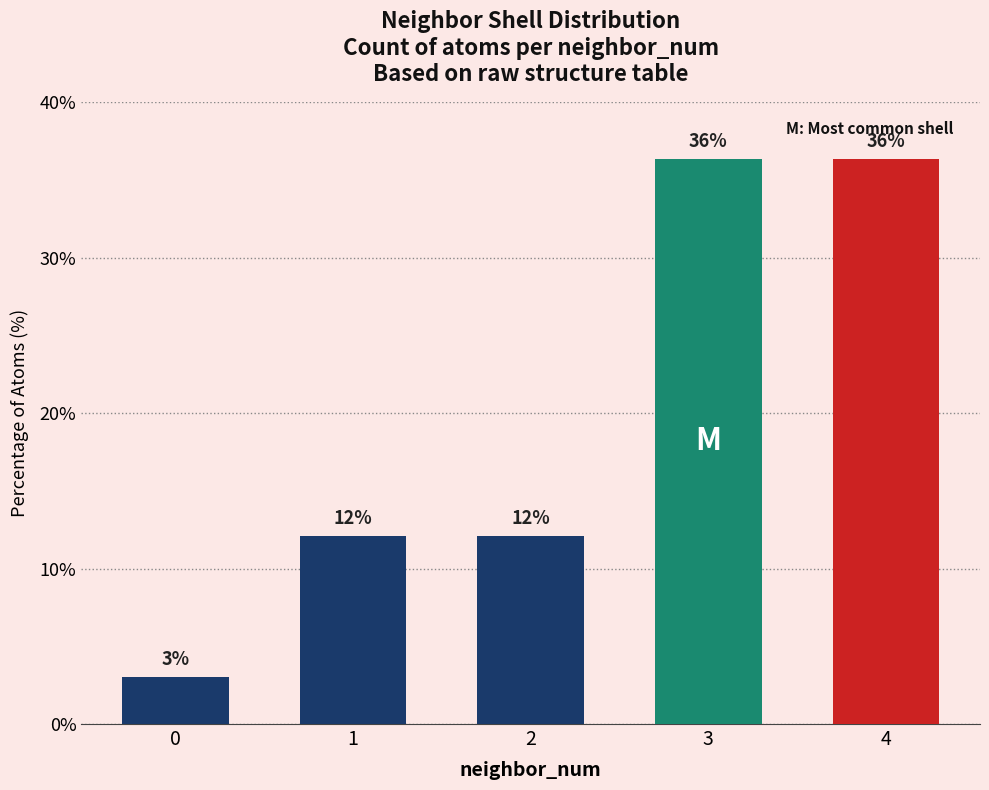

Is it true that the value at 2 is 21.3?

False